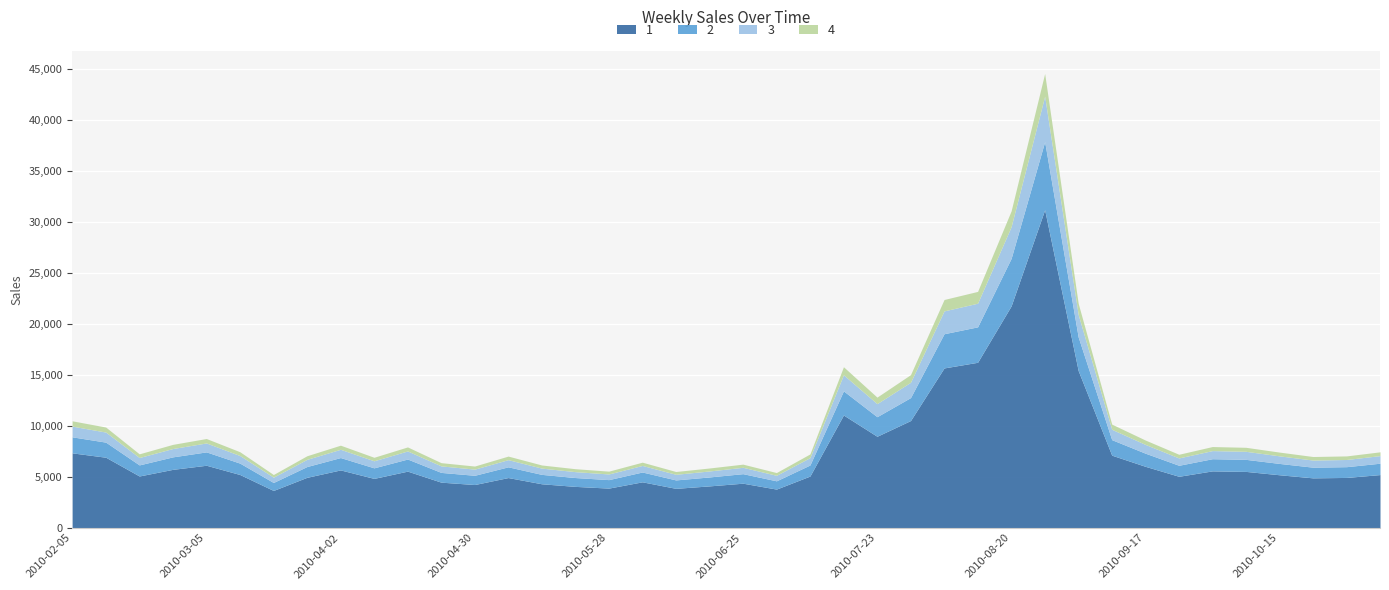

List the labels in order of value, smallest first.

2010-03-19, 2010-07-02, 2010-06-11, 2010-05-28, 2010-05-21, 2010-06-18, 2010-04-30, 2010-05-14, 2010-06-25, 2010-04-23, 2010-06-04, 2010-04-09, 2010-10-22, 2010-05-07, 2010-10-29, 2010-03-26, 2010-09-24, 2010-07-09, 2010-02-19, 2010-10-15, 2010-11-05, 2010-03-12, 2010-10-08, 2010-04-16, 2010-10-01, 2010-04-02, 2010-02-26, 2010-09-17, 2010-03-05, 2010-02-12, 2010-09-10, 2010-02-05, 2010-07-23, 2010-07-30, 2010-07-16, 2010-09-03, 2010-08-06, 2010-08-13, 2010-08-20, 2010-08-27